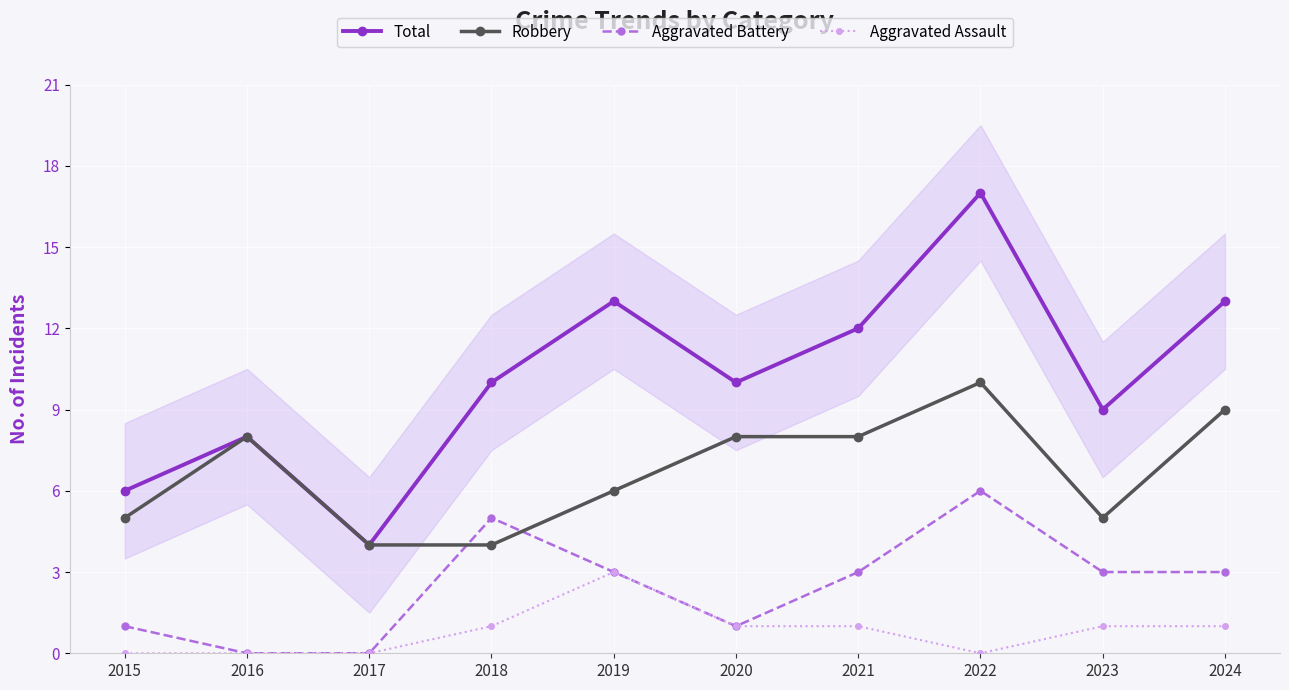

What are all the series names shown in the legend?

Total, Robbery, Aggravated Battery, Aggravated Assault